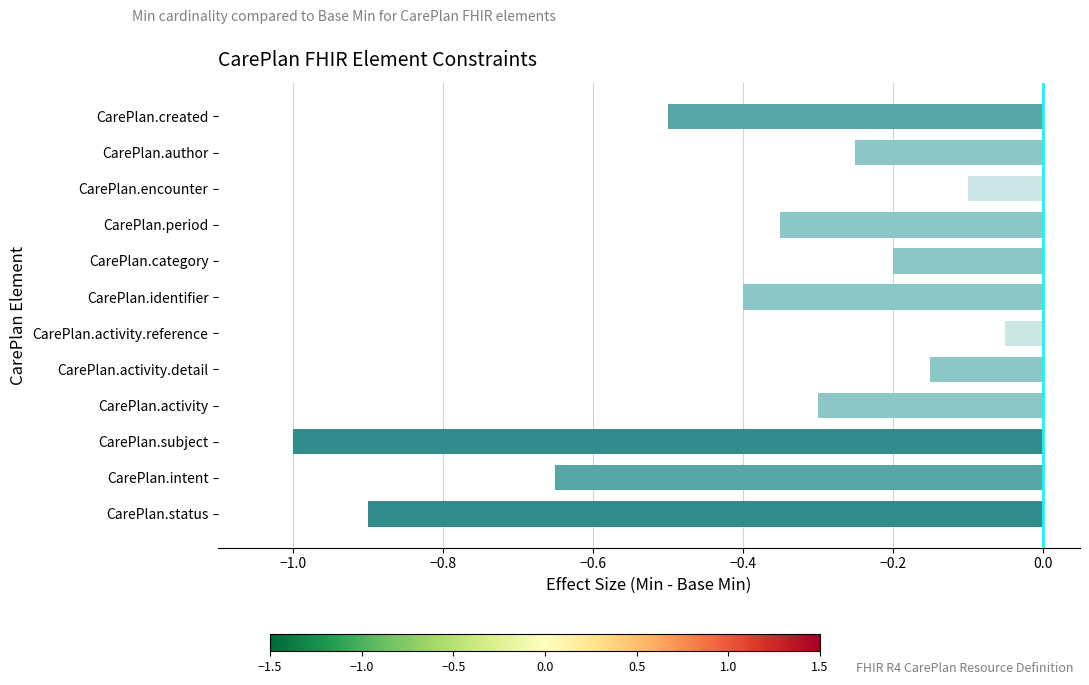

The chart shows a value of -1.3 at CarePlan.subject. True or false?

False